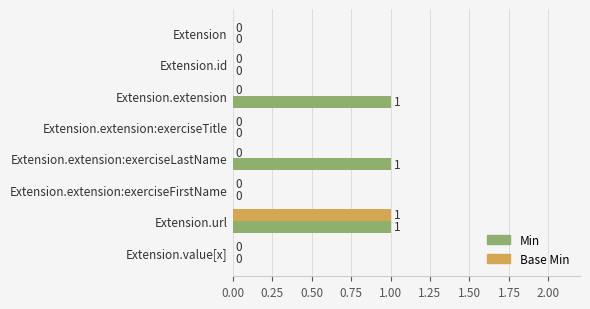

Which series has the largest total across all categories?

Min